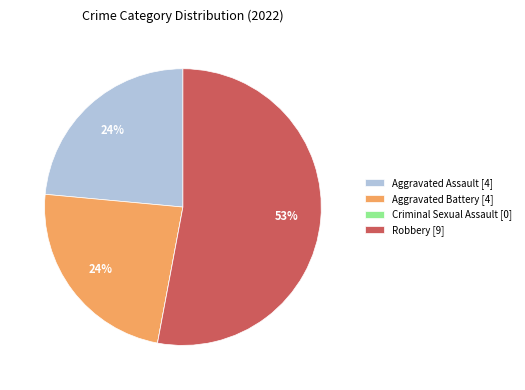

To the nearest percent, what percentage of the pie is Aggravated Assault?

24%